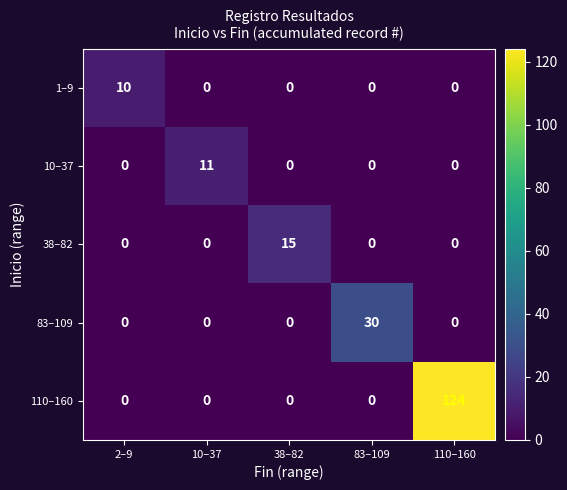

What is the sum of the 1–9 values at 2–9 and 83–109?

10